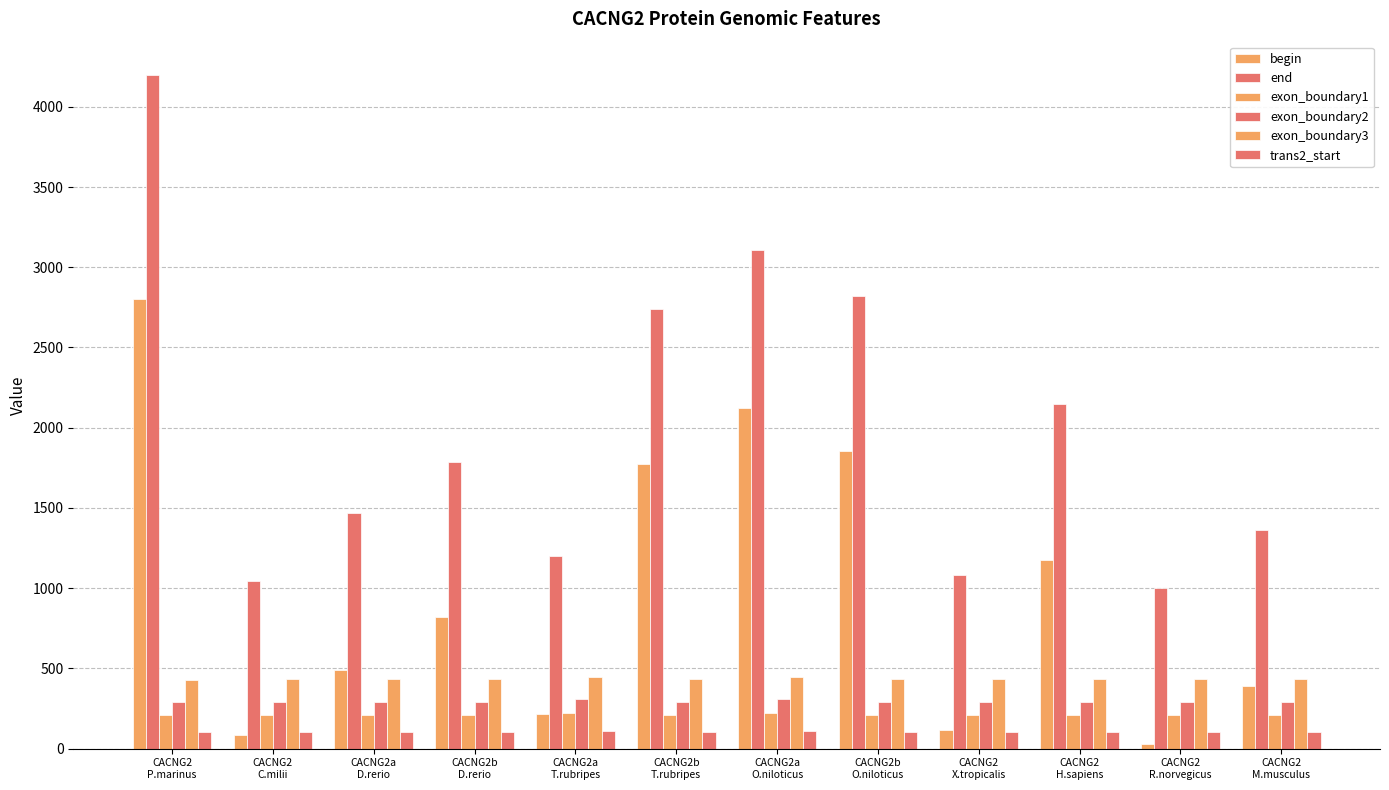

What is the difference between the highest and lowest values at CACNG2a
O.niloticus?

2998